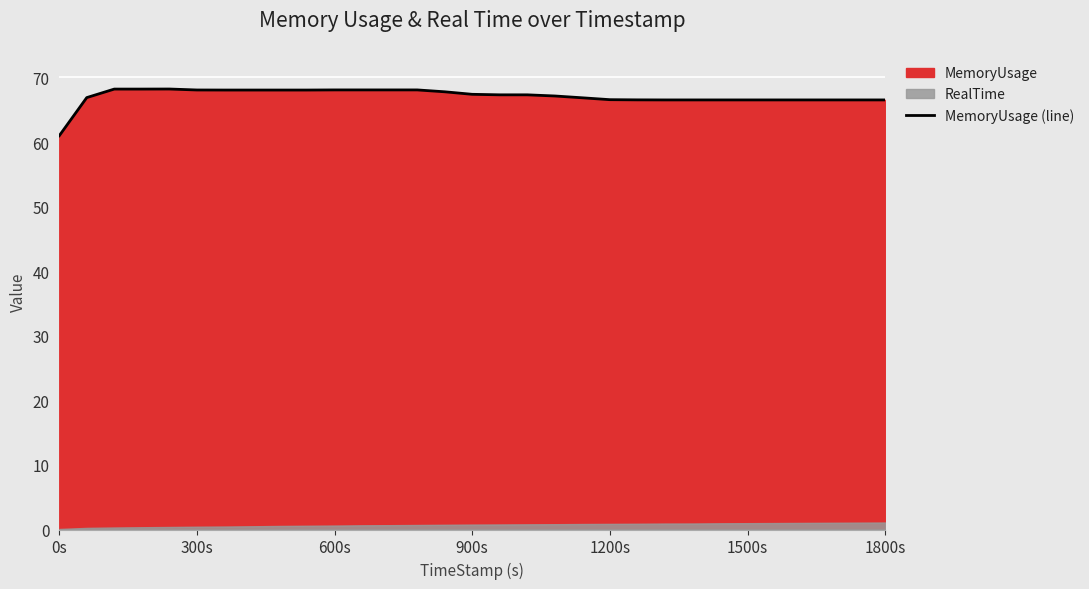

How many lines are shown in the chart?

1